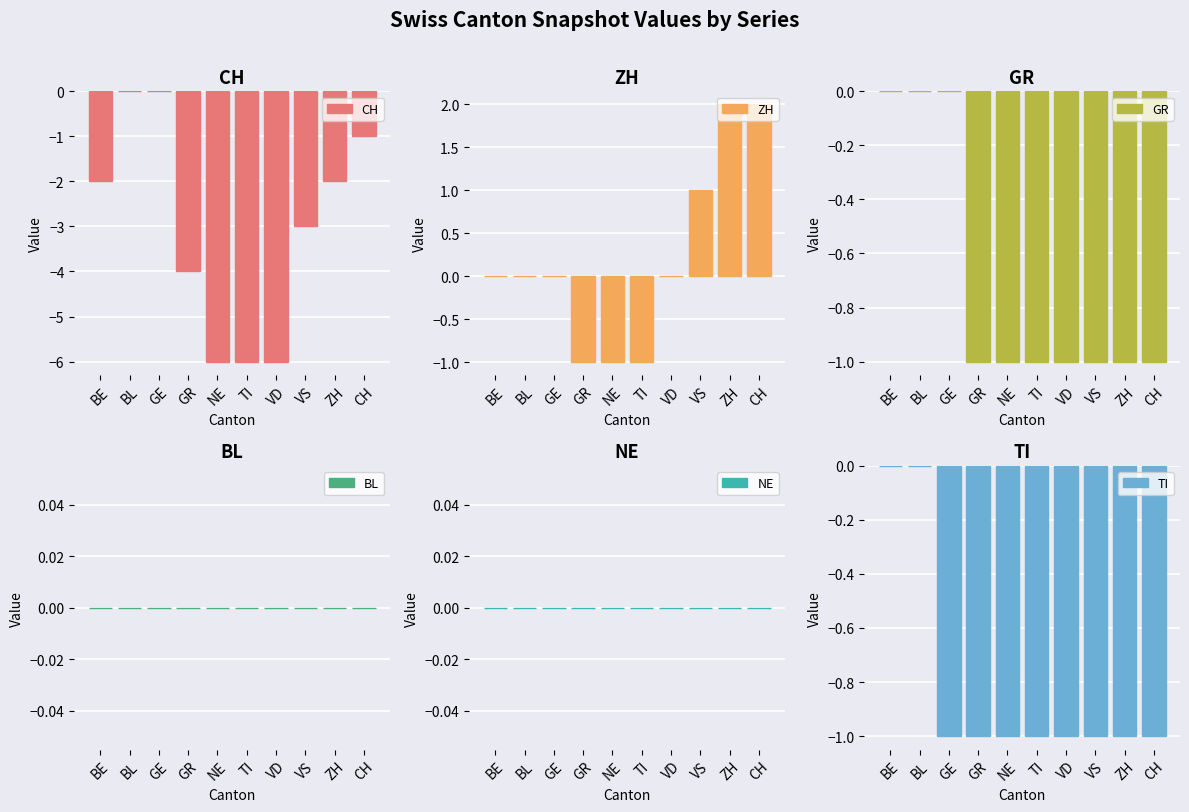

Count the number of data series in this chart.

6